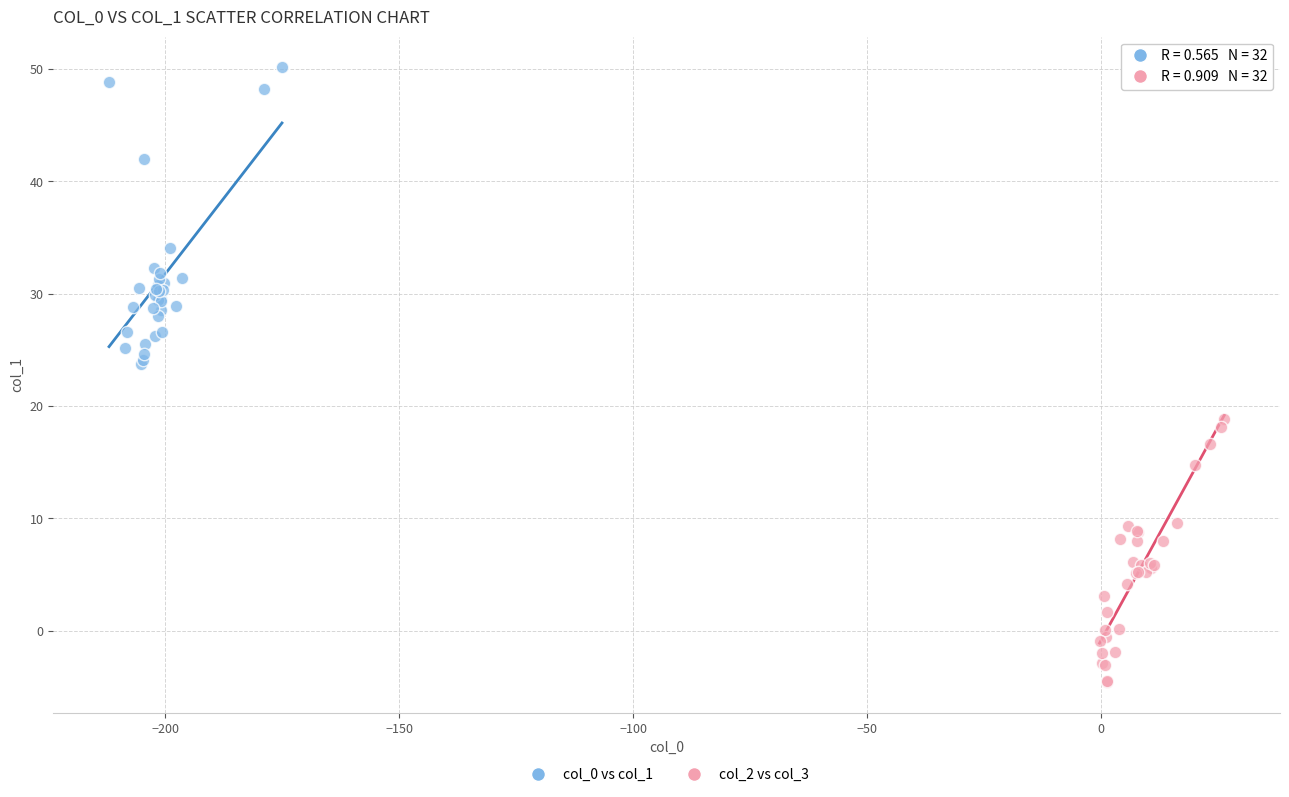

Which series contains the highest Y value?

col_0 vs col_1